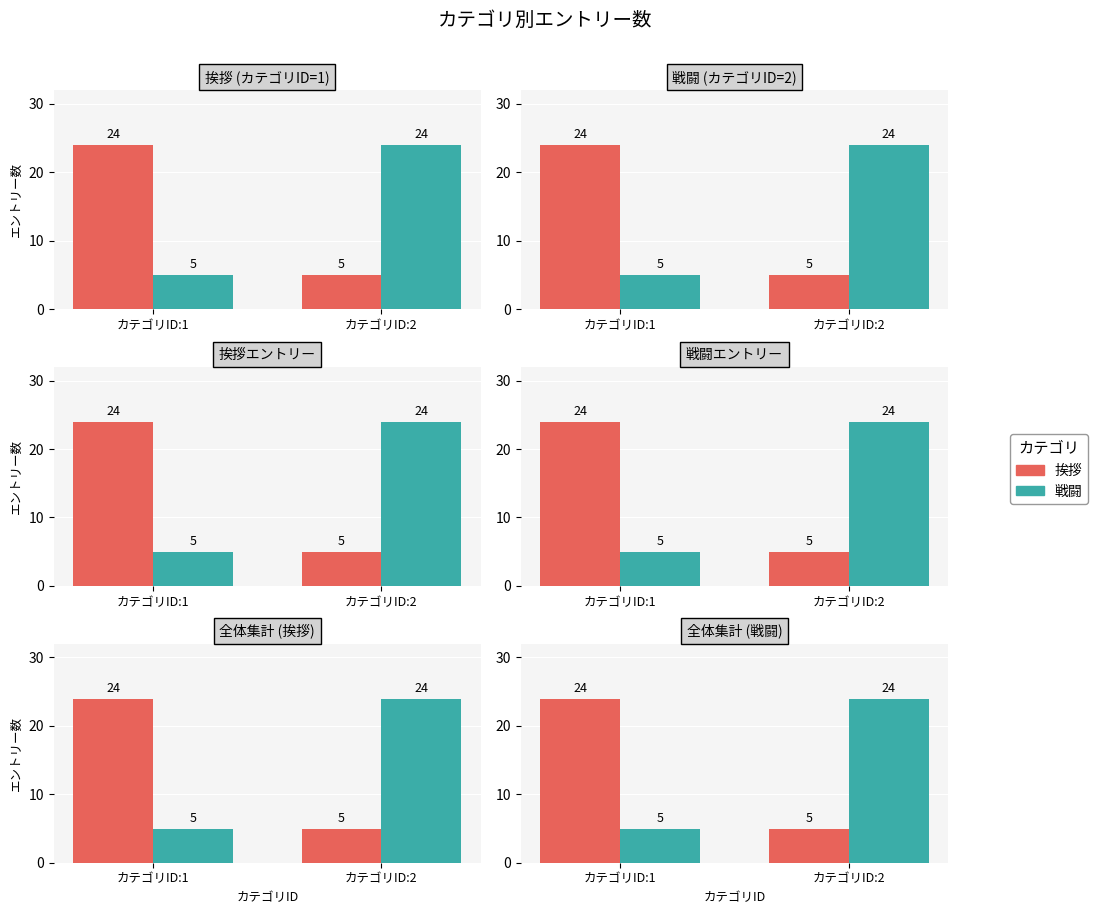

What is the value of the 挨拶 bar at the 2nd from the left?

5